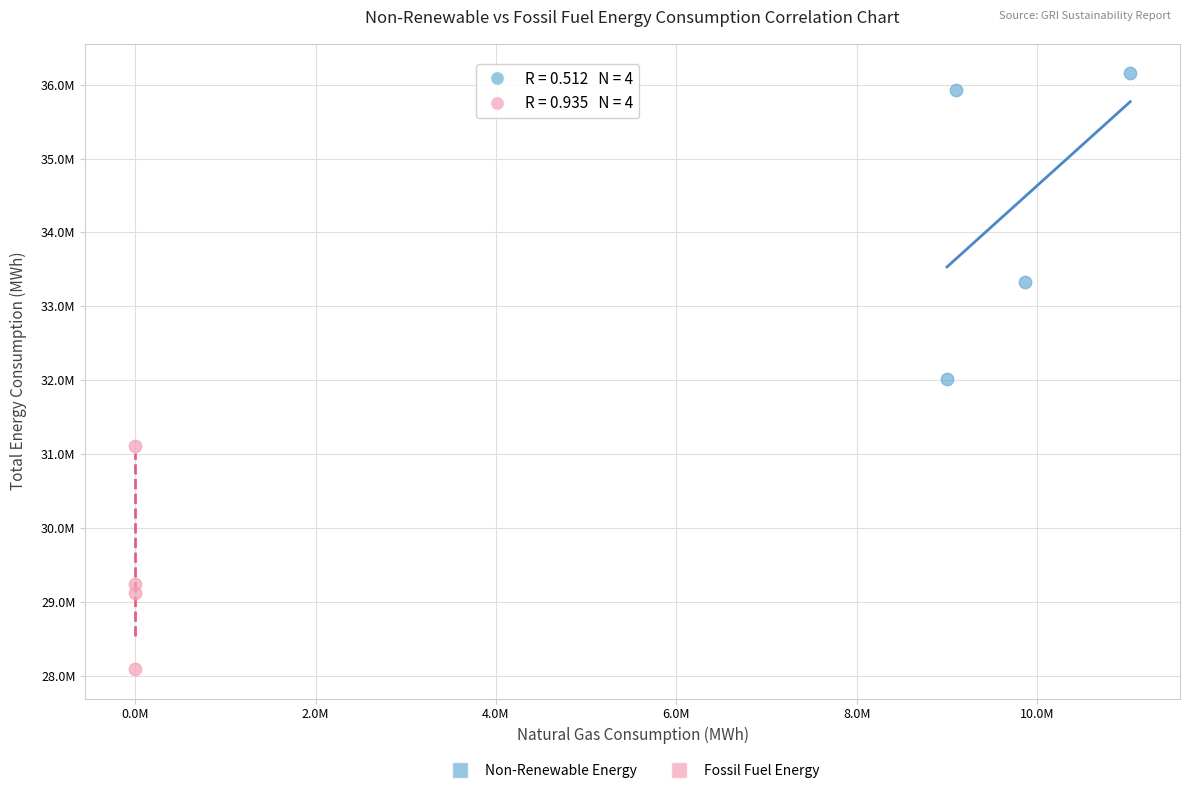

What are all the series names shown in the legend?

Non-Renewable Energy, Fossil Fuel Energy